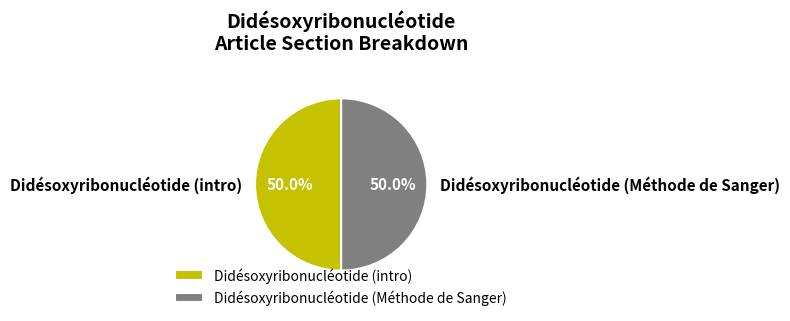

Count the number of slices in the pie.

2